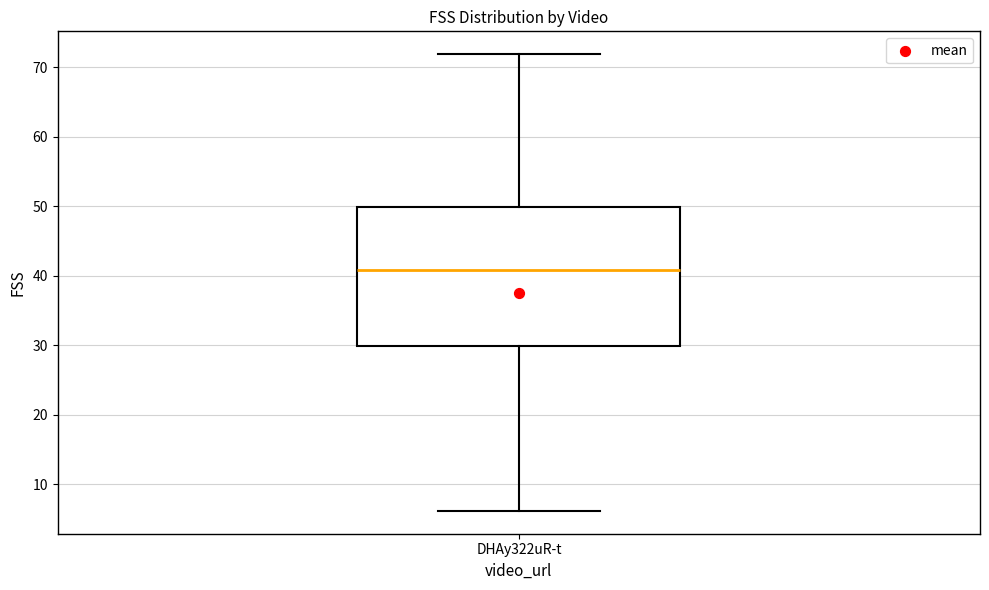

Where does the median line of the box for DHAy322uR-t sit on the y-axis? The values are not printed on the chart, so give them approximately, as read against the axis.

41